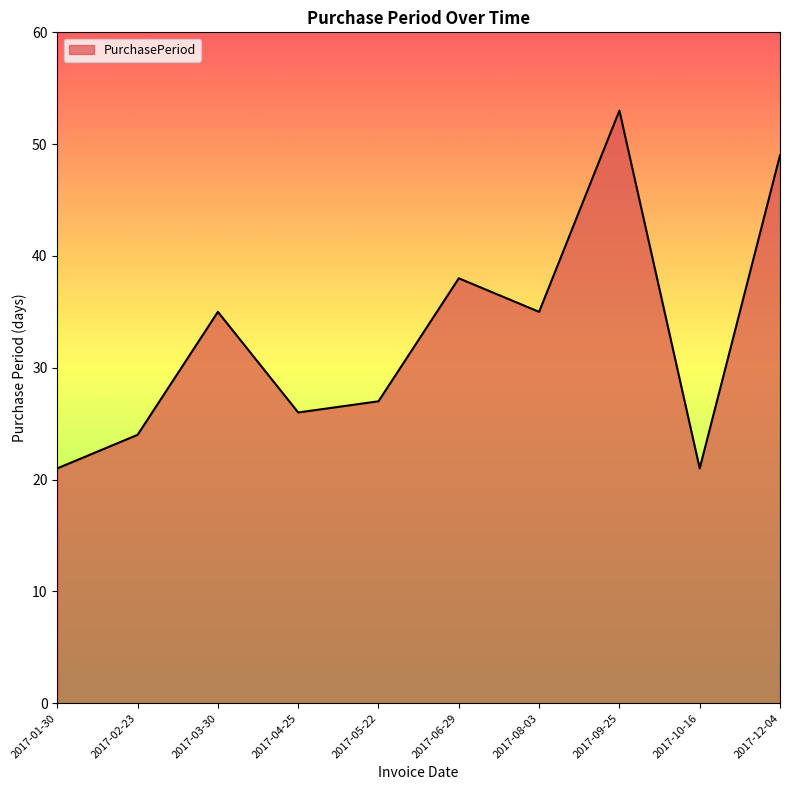

What is the sum of the values at 2017-01-30 and 2017-04-25?

47